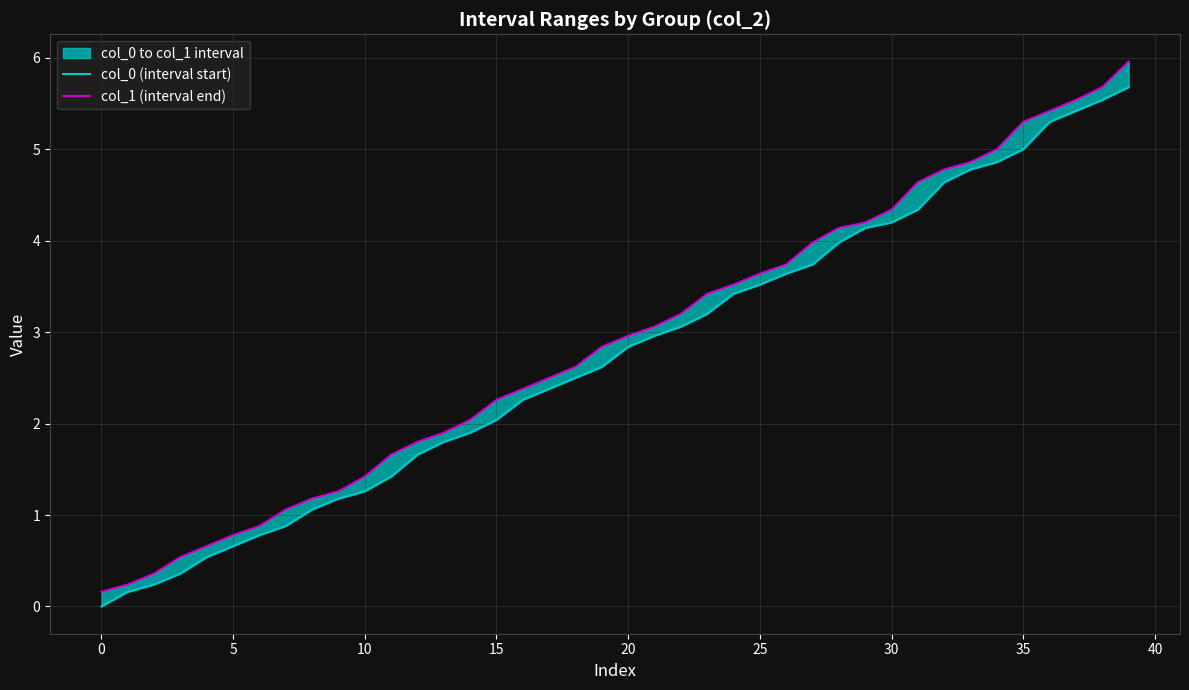

Rank the series by their maximum value, from lowest to highest.

col_0 (interval start), col_1 (interval end)